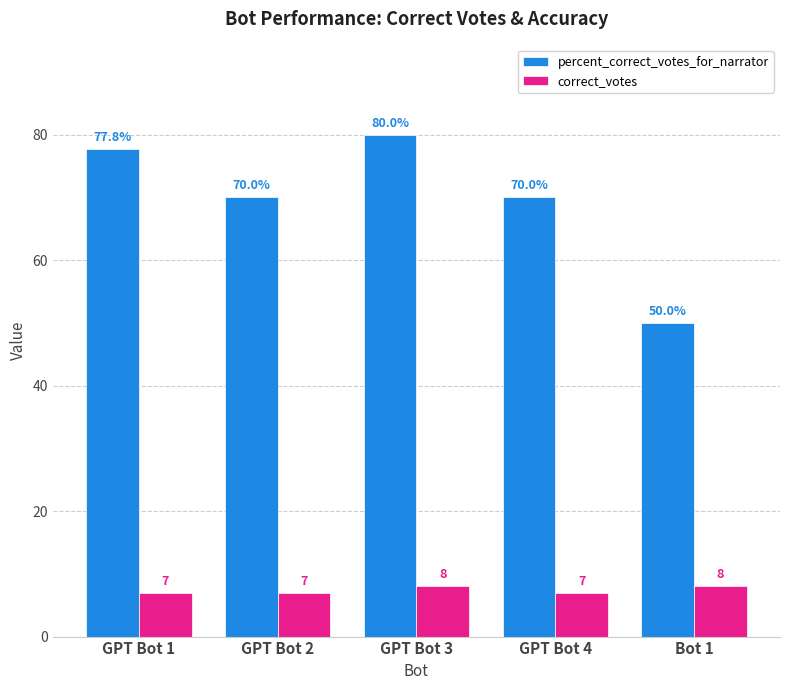

What value does the correct_votes series have at GPT Bot 3?

8.0